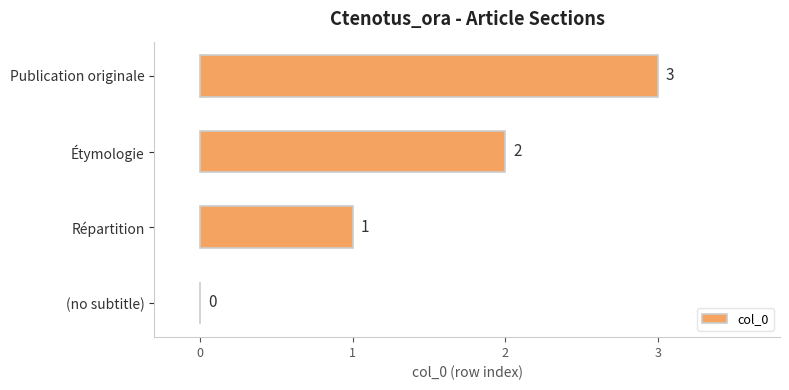

What is the sum of all values?

6